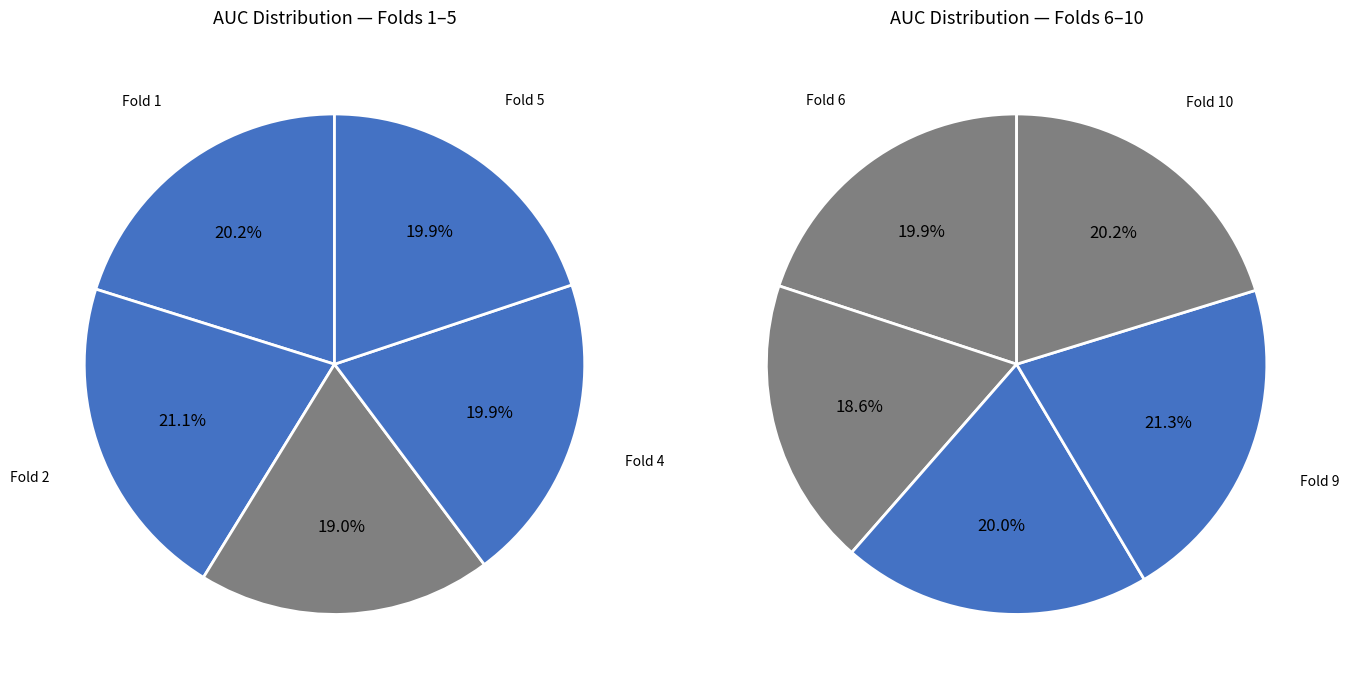

Does any single category account for the majority?

No